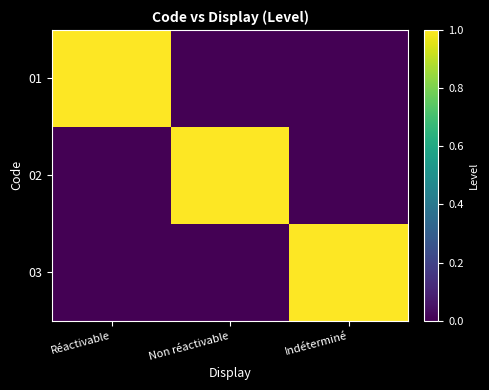

Rank the series at Réactivable from lowest to highest value.

02, 03, 01